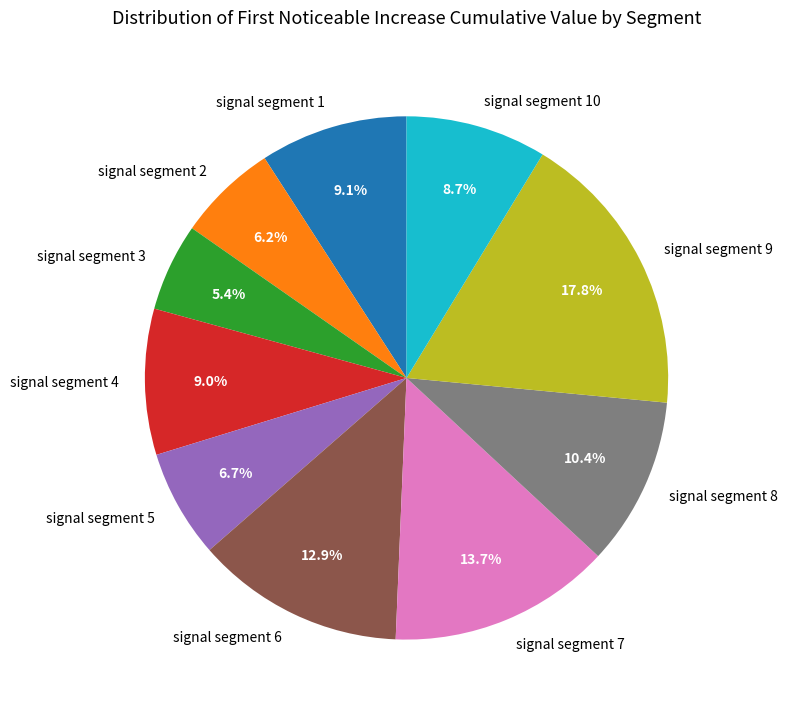

To the nearest percent, what is the average slice percentage?

10%